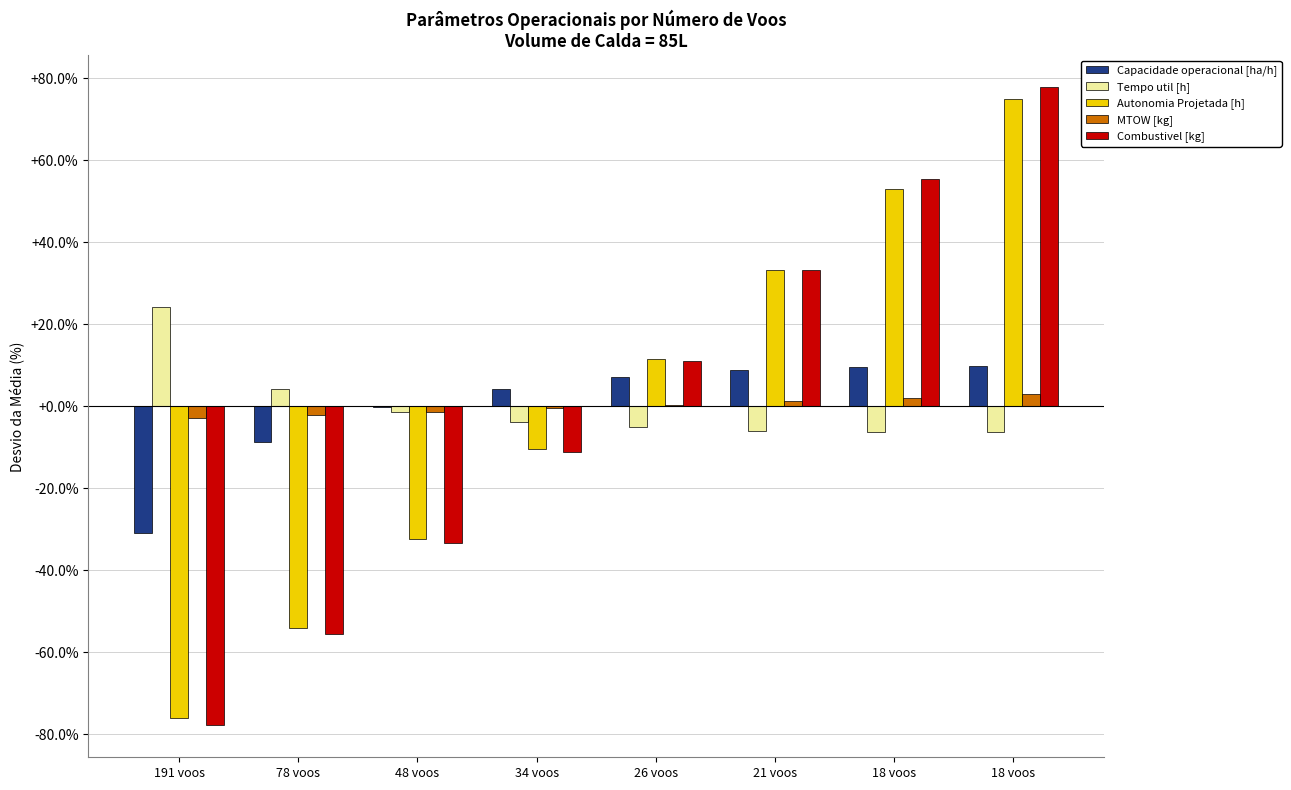

How many data points in Tempo util [h] are above -3?

3